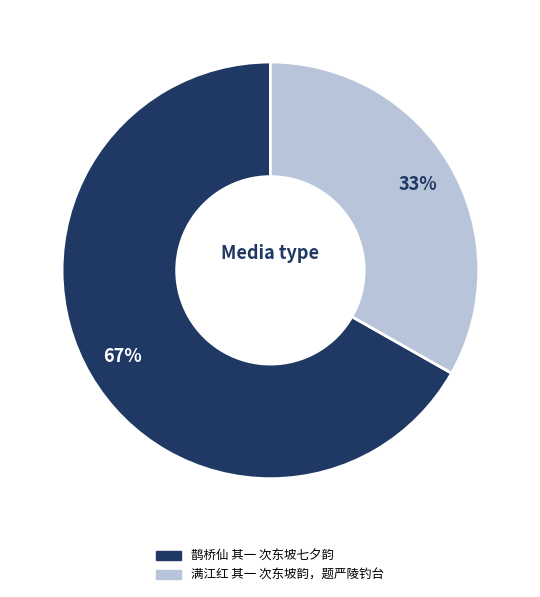

Is there any slice that represents more than half of the pie?

Yes